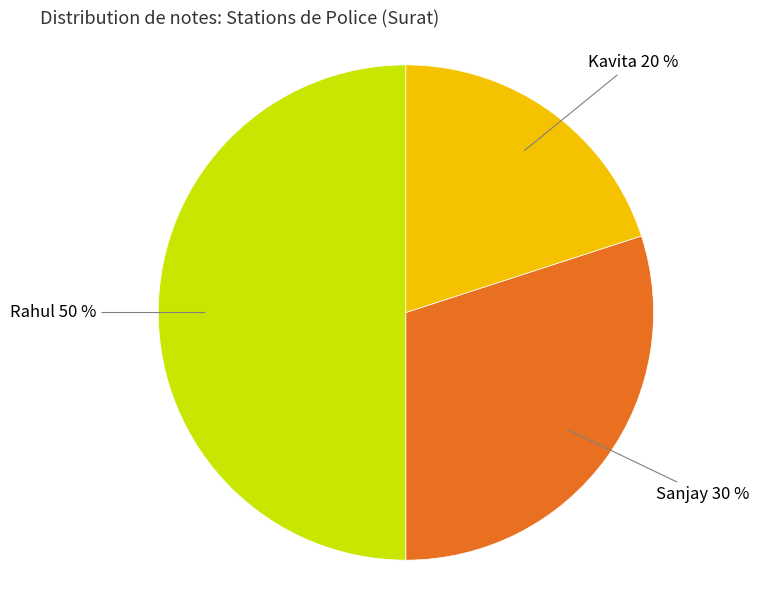

To the nearest percent, what is the average slice percentage?

33%